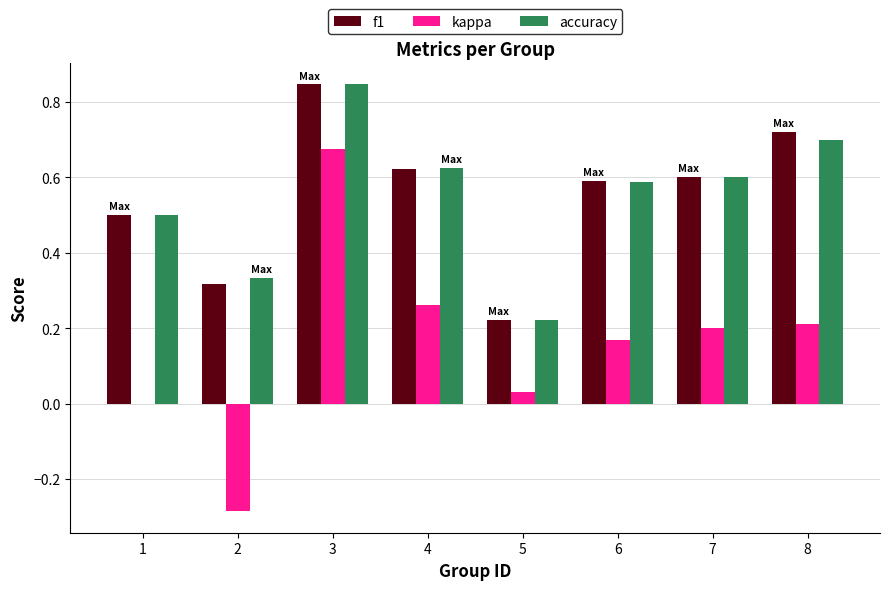

The value of kappa at 1 is -0.3. True or false?

False